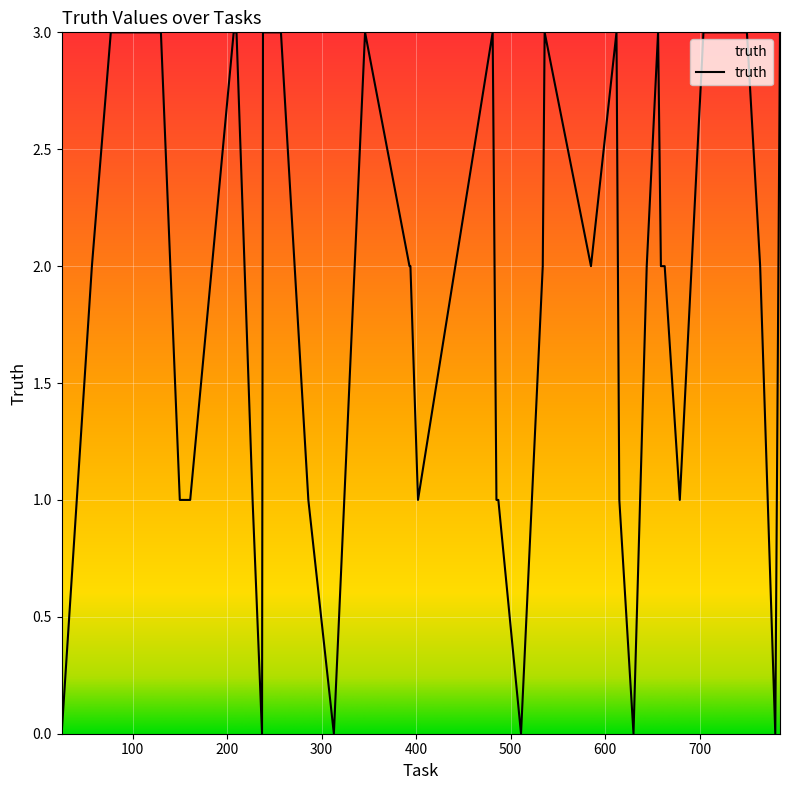

What is the maximum value shown in the chart?

3